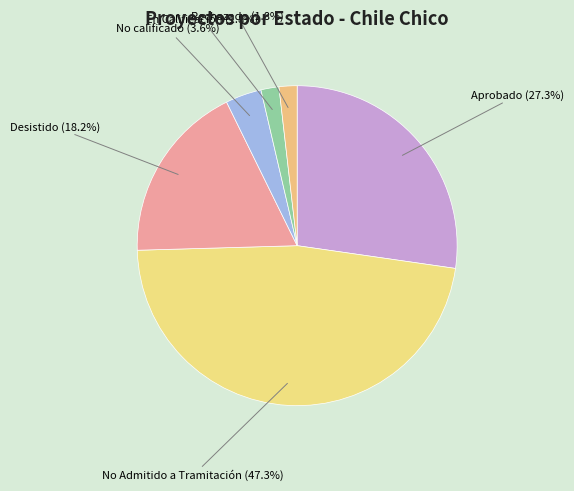

Which slice is the largest?

No Admitido a Tramitación